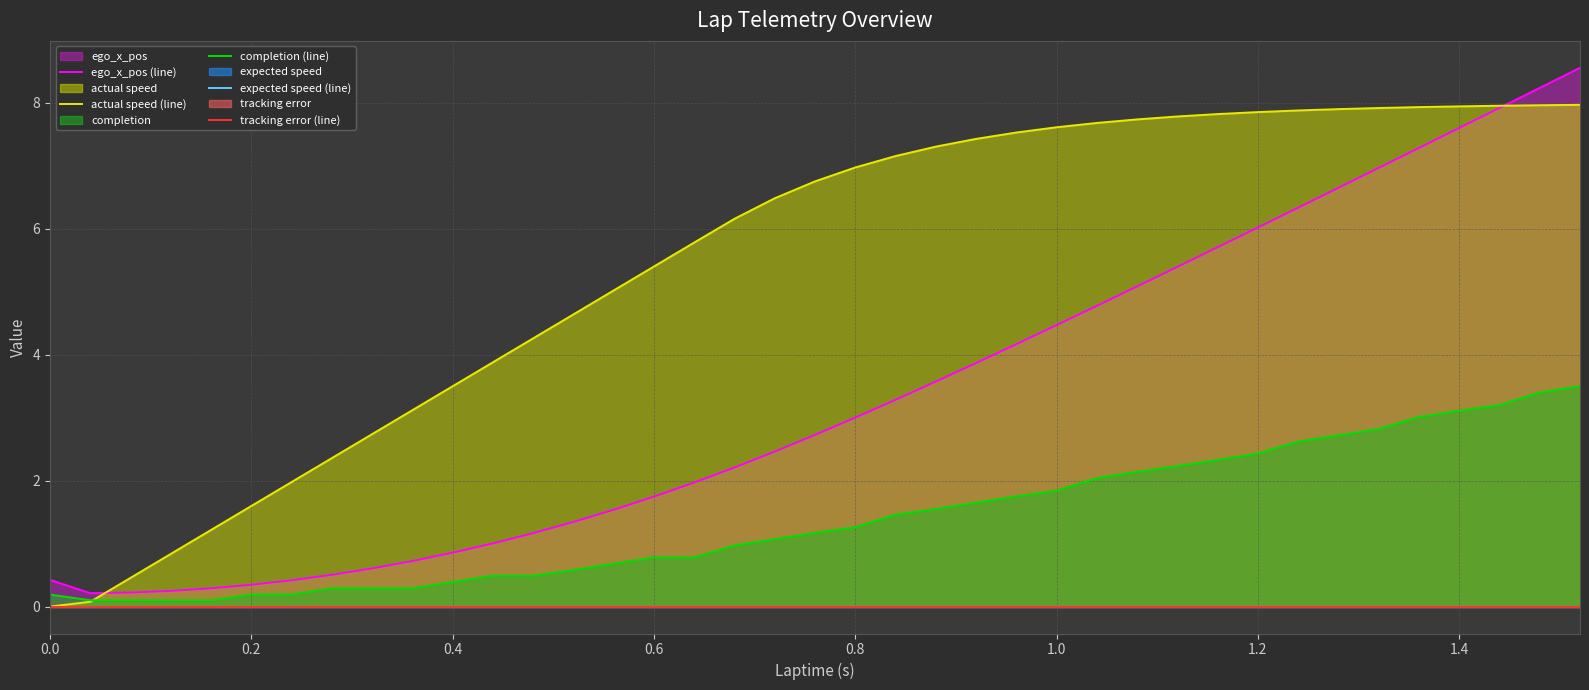

What is the difference between the maximum and second lowest values in the actual speed (line) series?

7.9